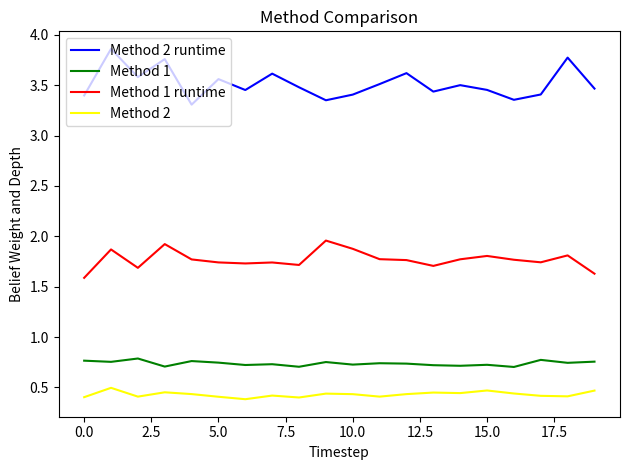

List the series in order of their peak value, lowest first.

Method 2, Method 1, Method 1 runtime, Method 2 runtime